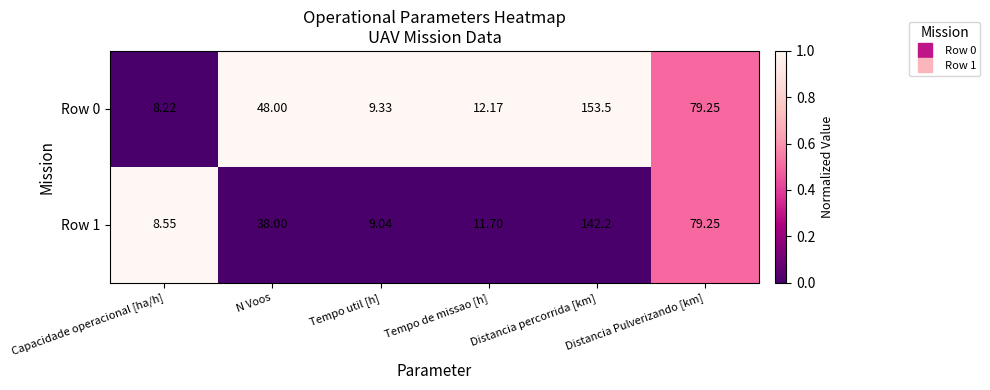

At which label is Row 0 closest to 80?

Distancia Pulverizando [km]